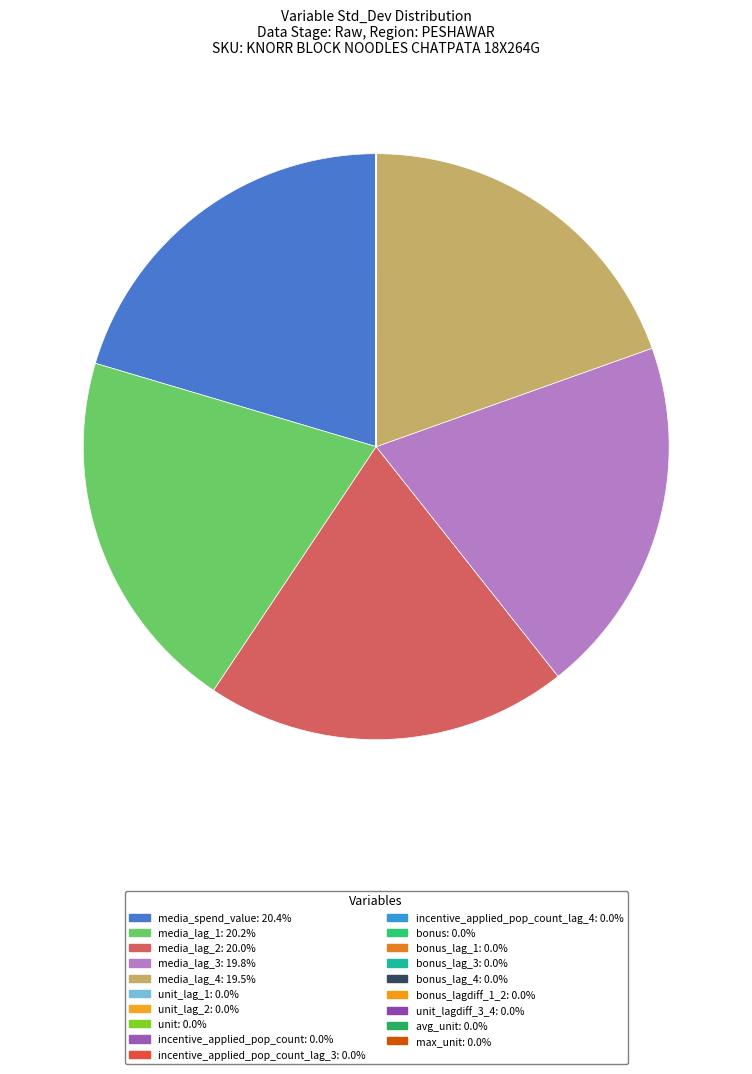

Is there a majority slice in this chart?

No